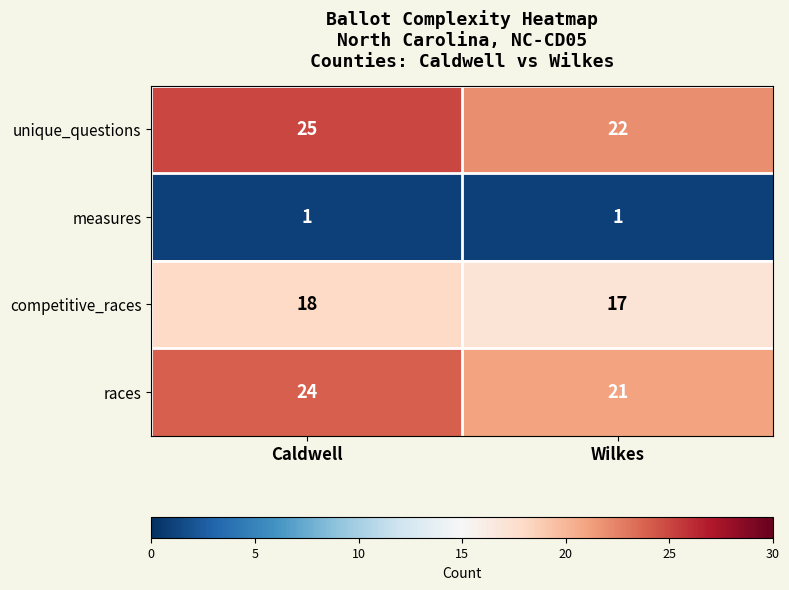

What is the greatest value displayed?

25